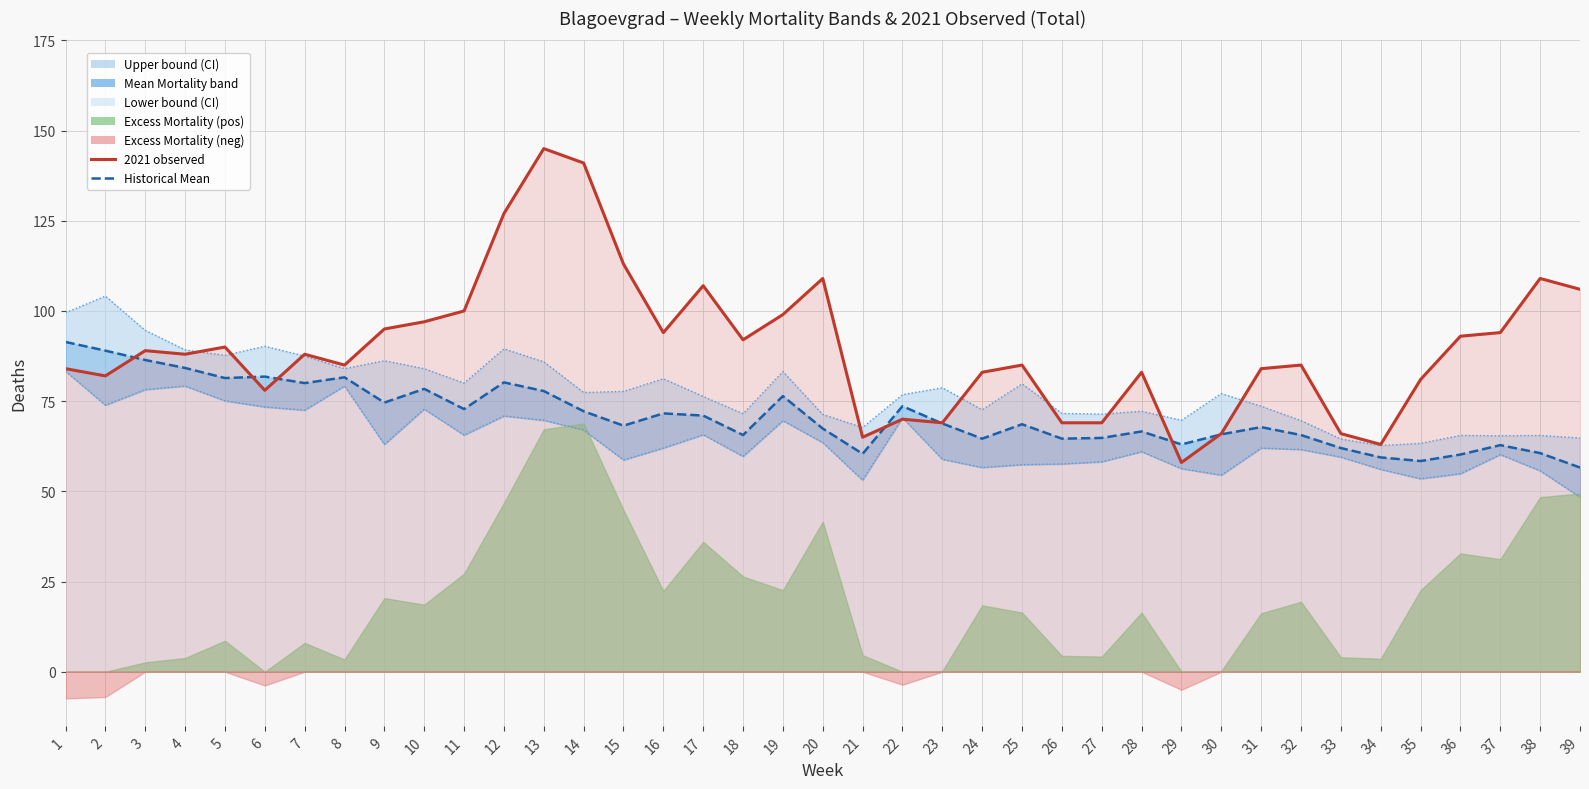

At which category is the sum across all series the highest?

1